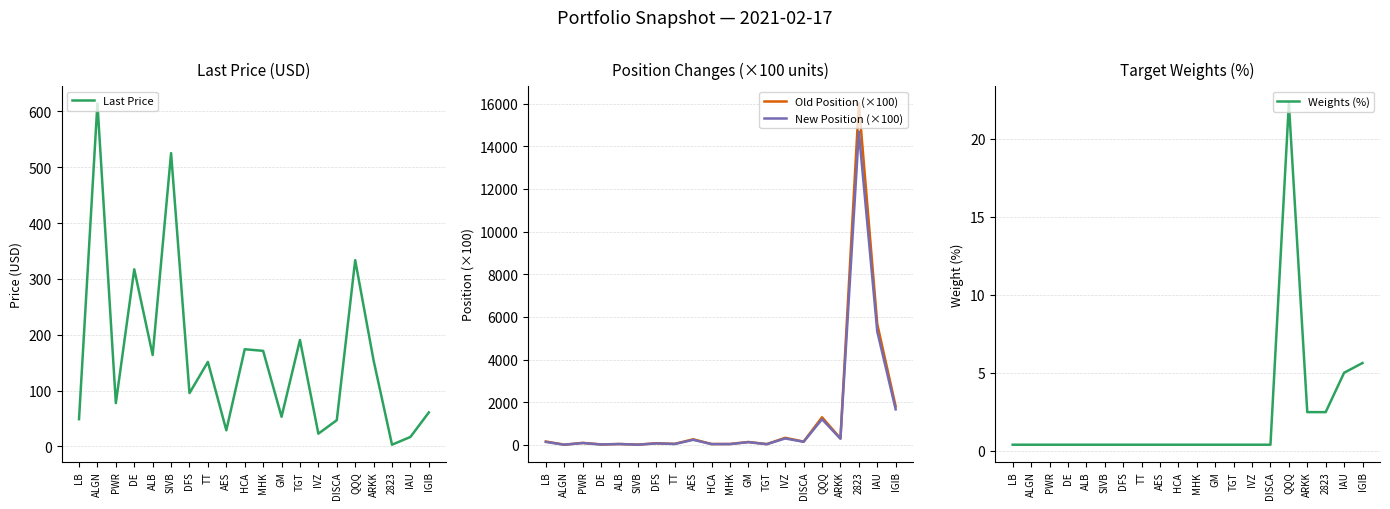

What is the spread (max minus min) of values at ARKK?

303.3